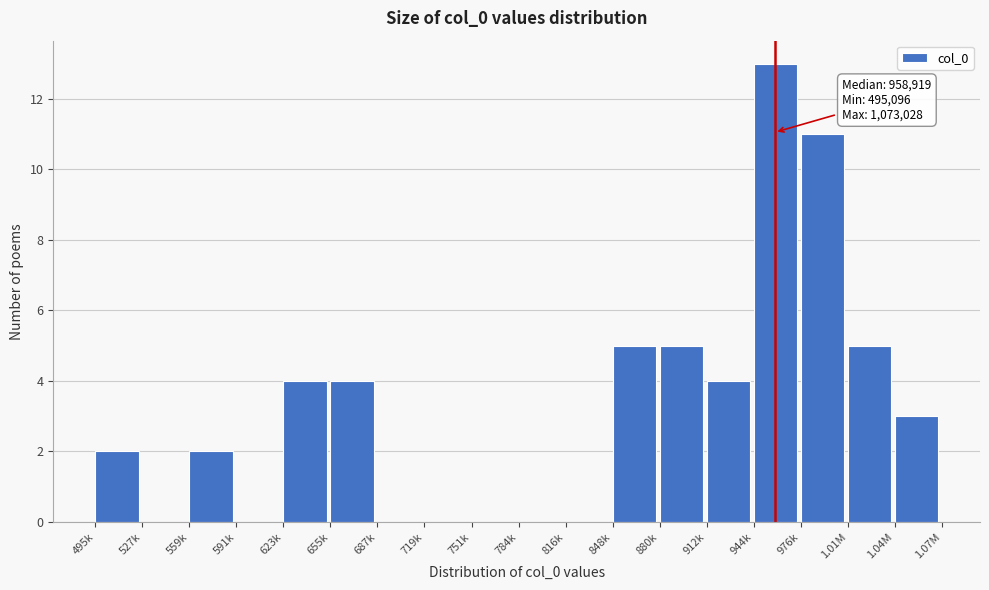

Reading right to left, extract all data points from this chart.

1.04M=3	1.01M=5	976k=11	944k=13	912k=4	880k=5	848k=5	816k=0	784k=0	751k=0	719k=0	687k=0	655k=4	623k=4	591k=0	559k=2	527k=0	495k=2